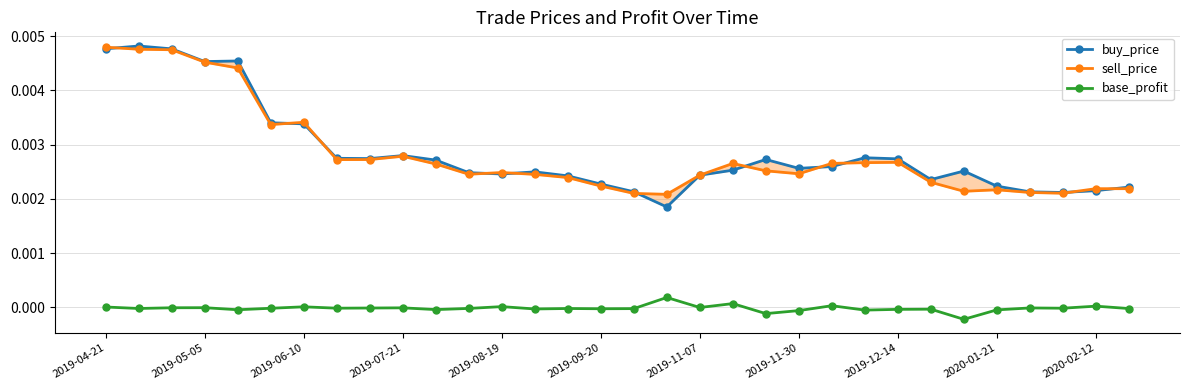

What are all the series names shown in the legend?

buy_price, sell_price, base_profit